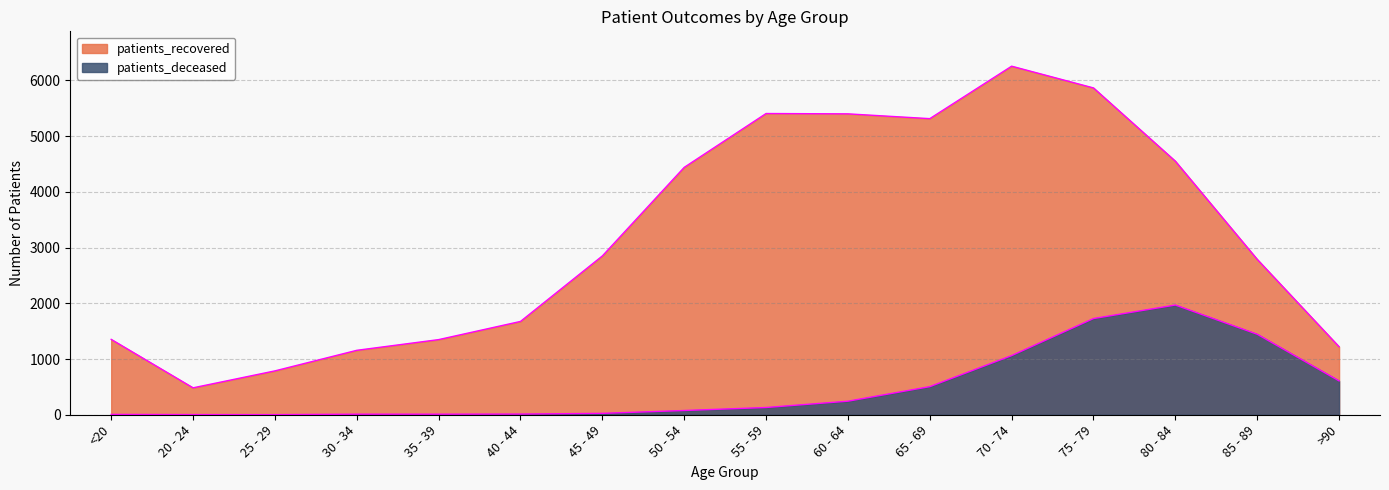

What is the smallest value displayed?

2